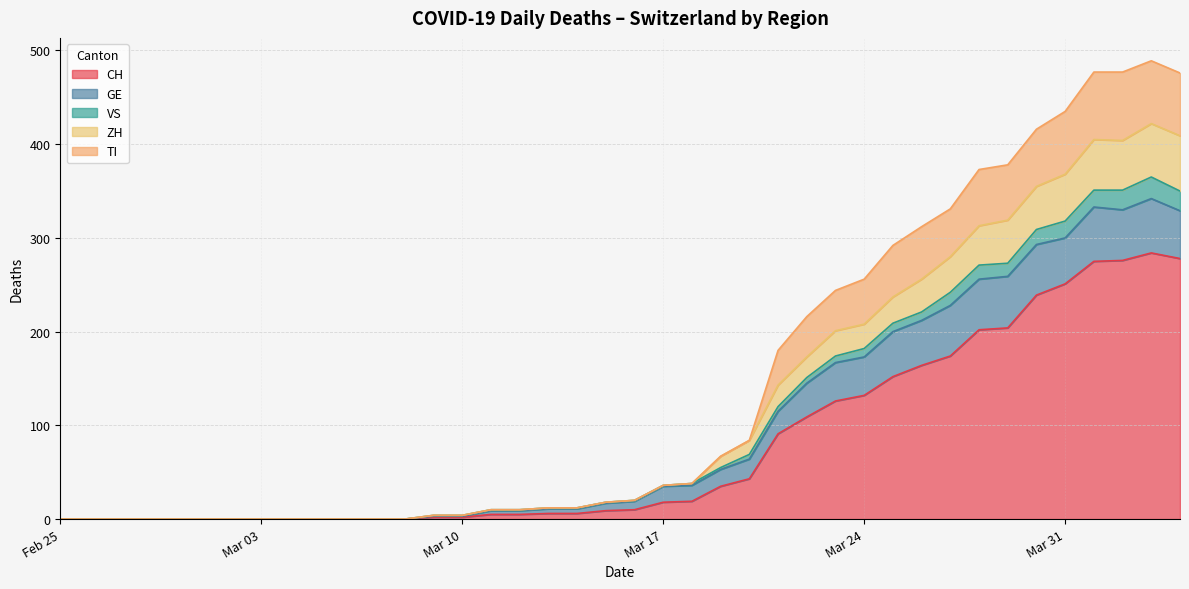

Is the value of TI at 2020-03-01 greater than the value of CH at 2020-02-28?

No